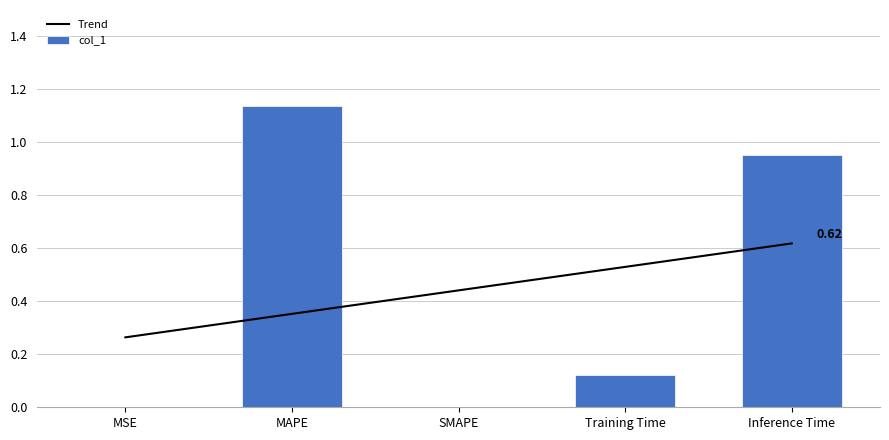

Read the col_1 value at Inference Time.

1.0